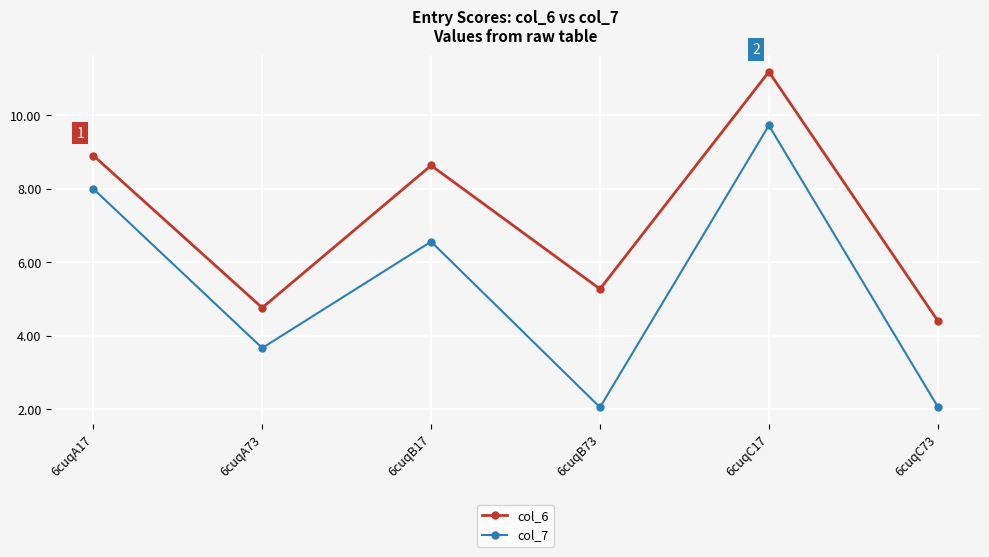

True or false: col_6 and col_7 intersect in this chart.

False